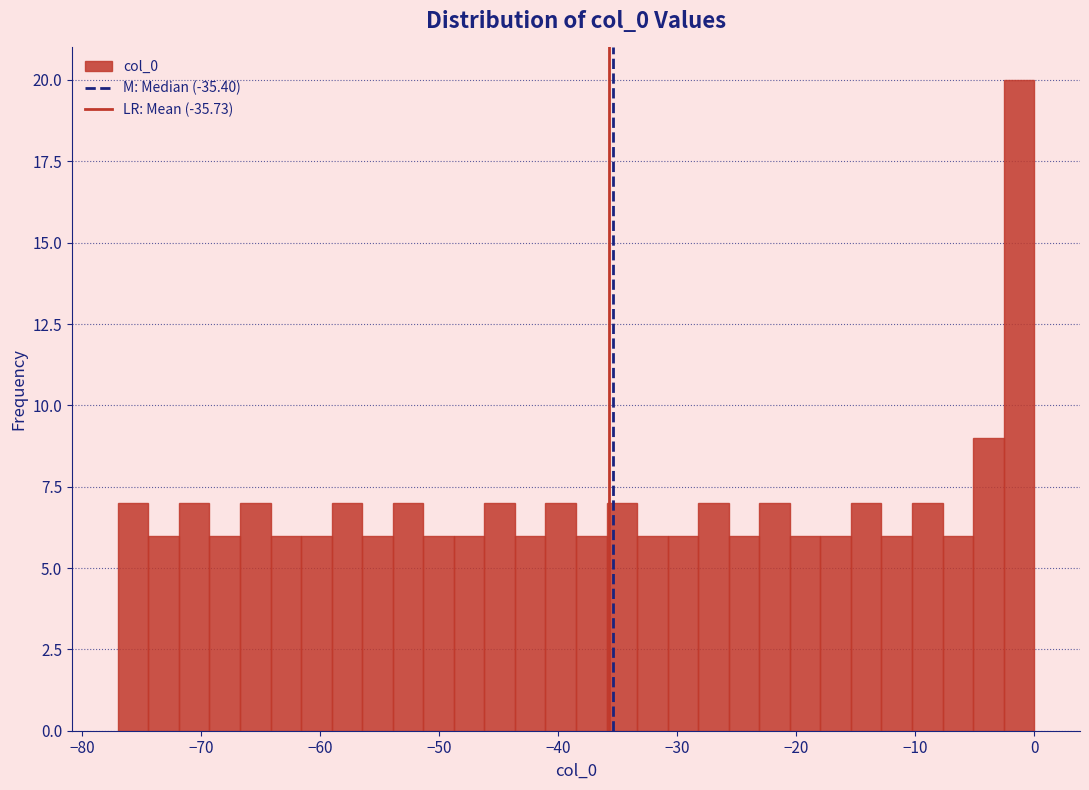

Read against the x-axis, roughly where is the centre of the tallest bar?

-1